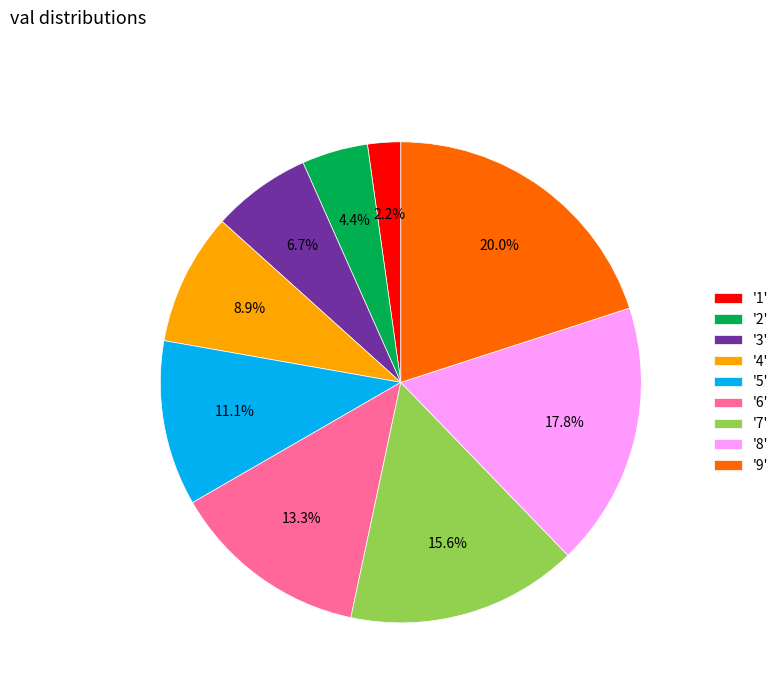

How many slices are in this pie chart?

9